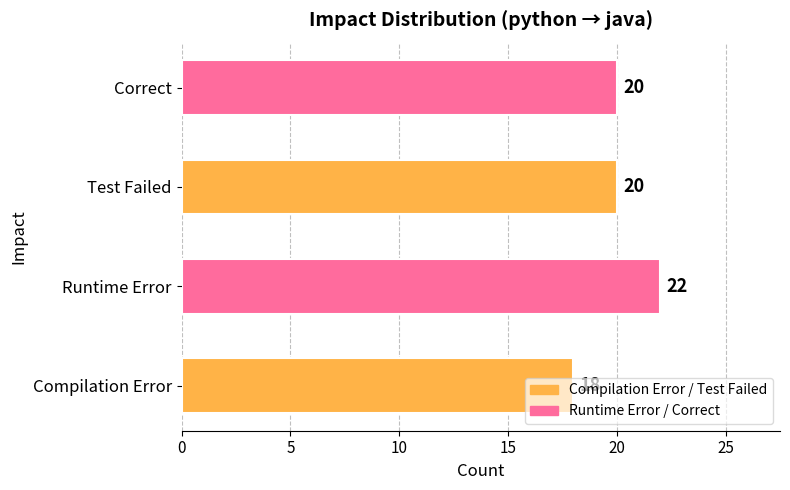

Count the number of data series in this chart.

1